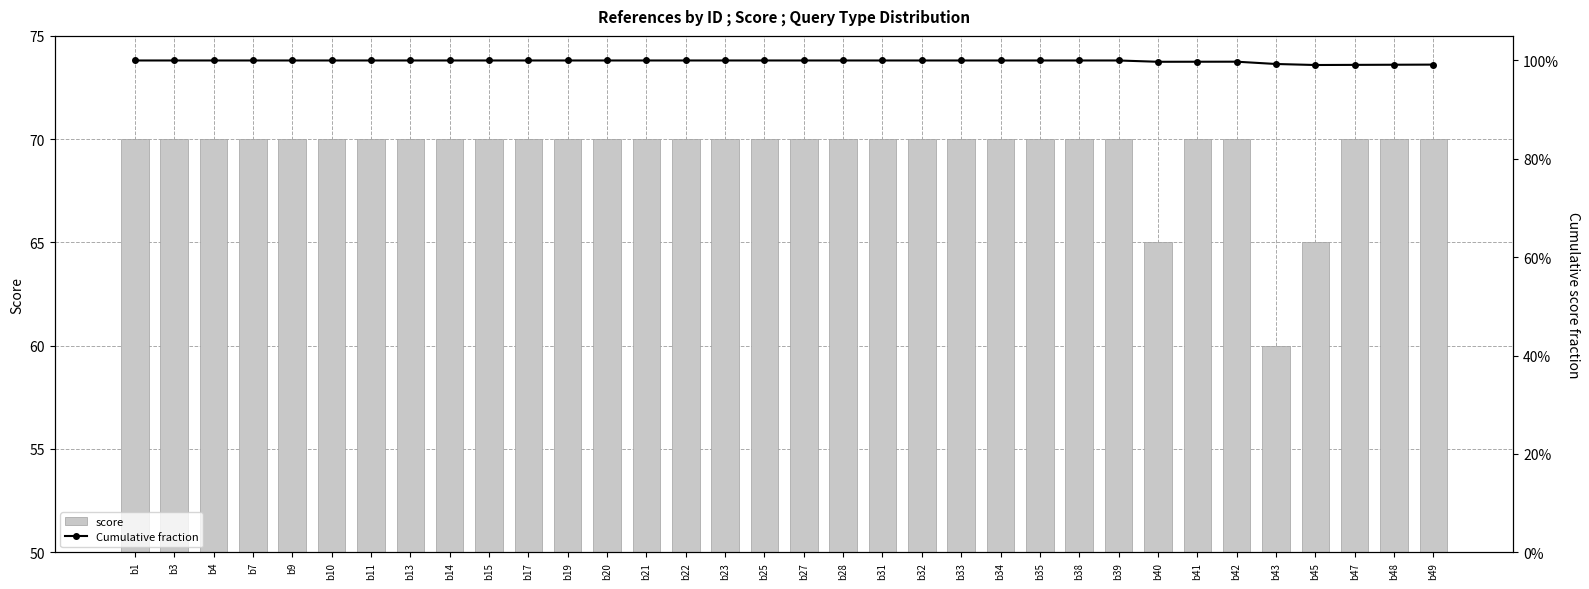

True or false: score has a value of 70.0 at b20.

True